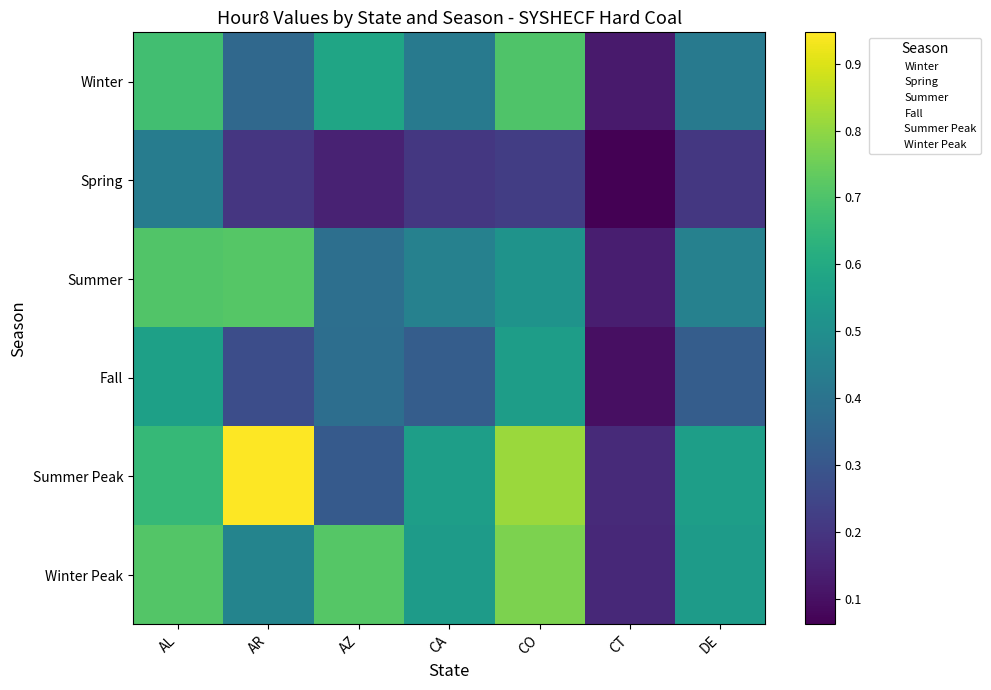

Which series has the largest total across all categories?

Summer Peak